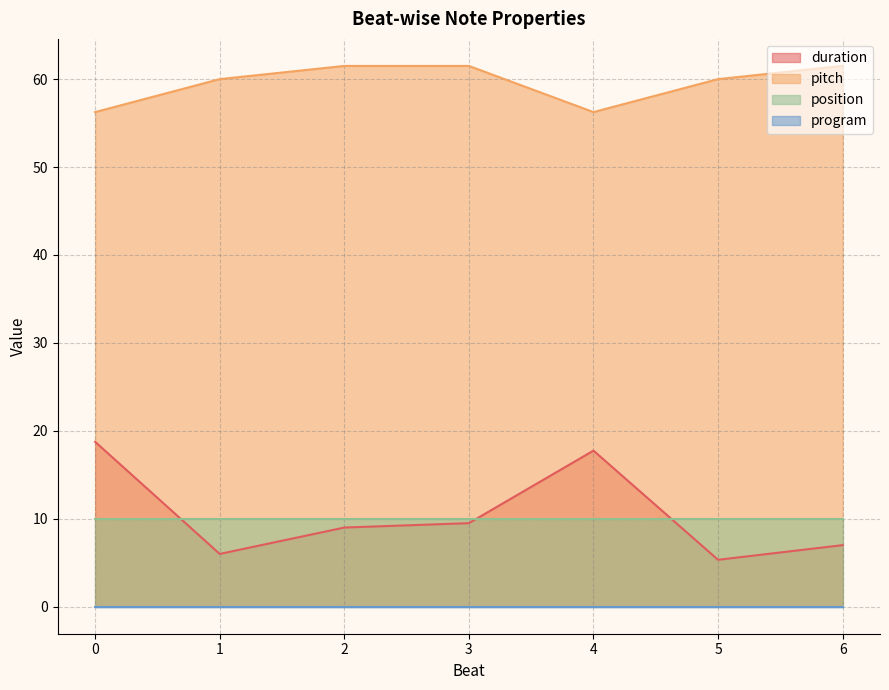

Does the chart display data point markers on the line(s)?

No